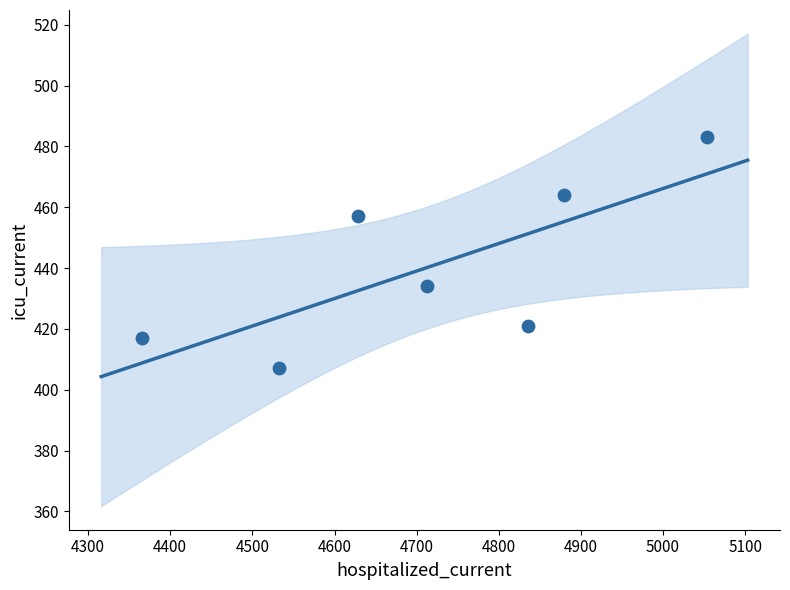

What is the range of Y values (max minus min)?

76